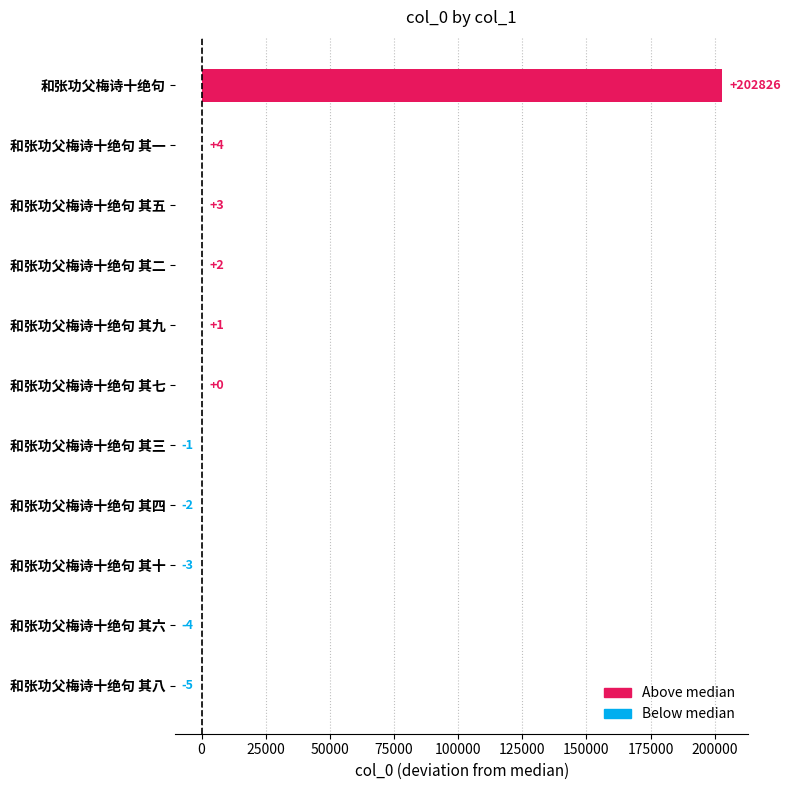

What is the change in value from 和张功父梅诗十绝句 其六 to 和张功父梅诗十绝句 其七?

+4